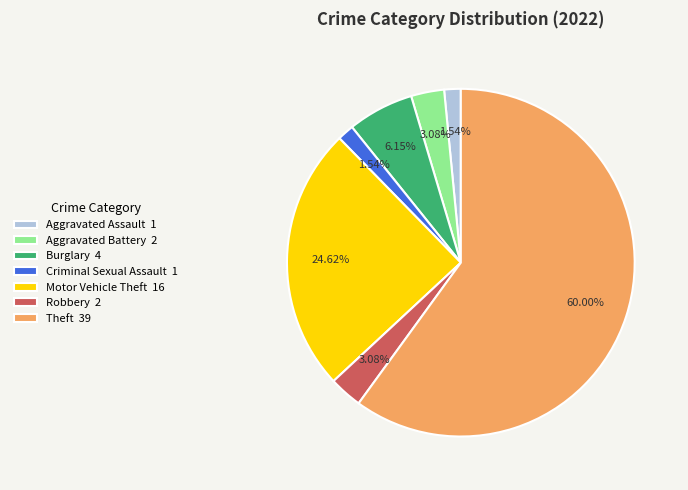

What is the majority slice?

Theft